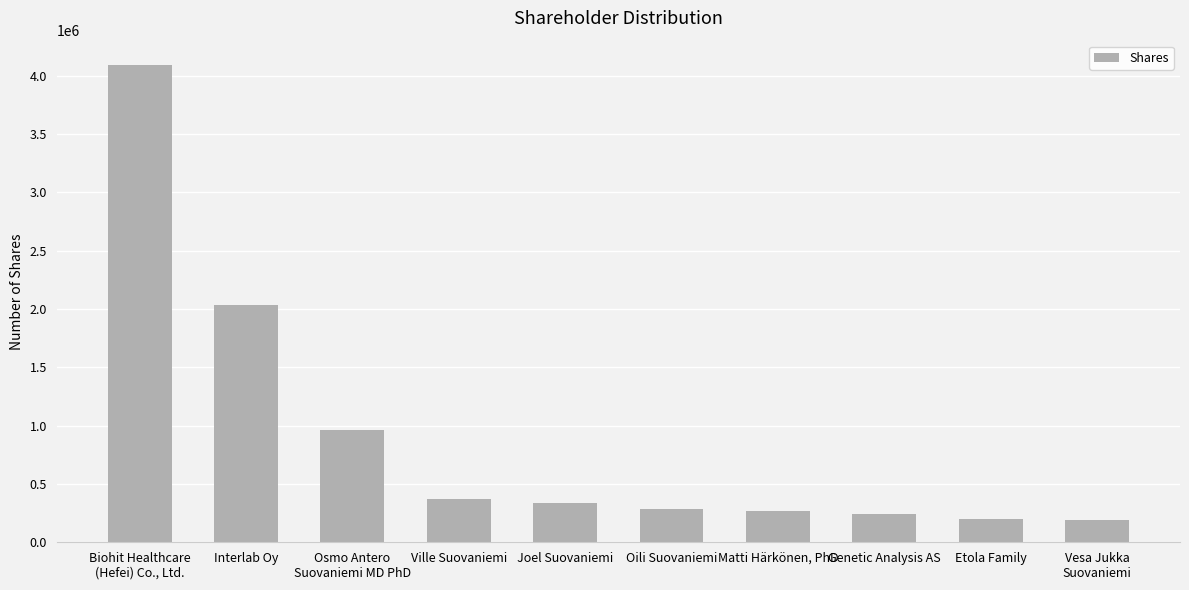

Are the bars horizontal?

No